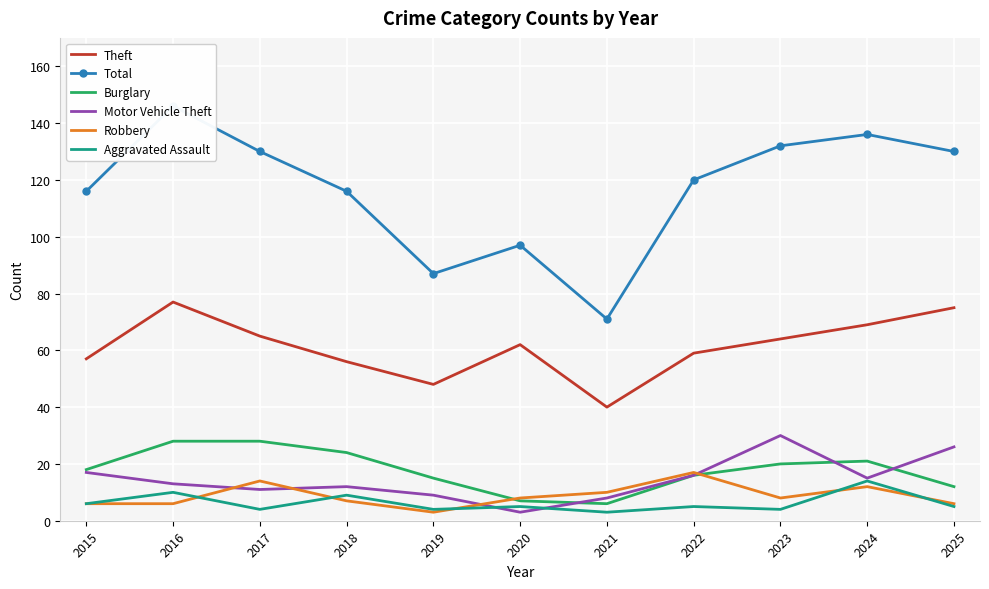

Rank the categories by Burglary value from highest to lowest.

2016, 2017, 2018, 2024, 2023, 2015, 2022, 2019, 2025, 2020, 2021